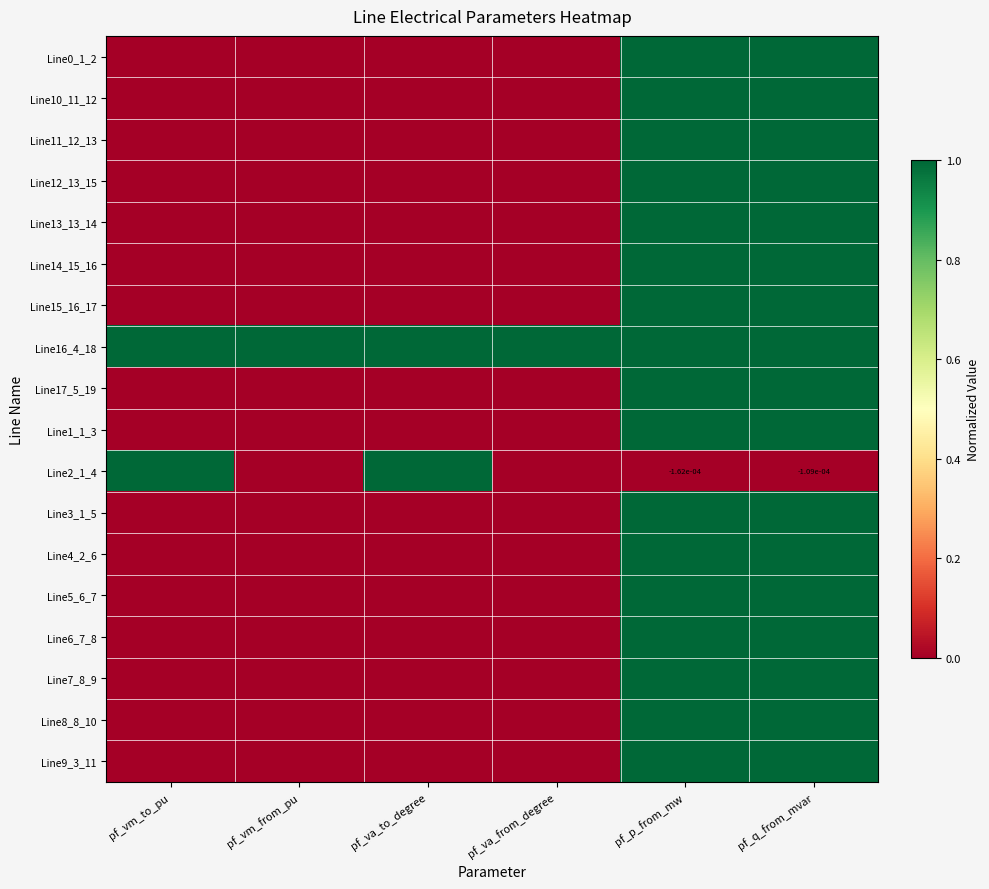

Which category has the lowest value across all series?

pf_vm_from_pu